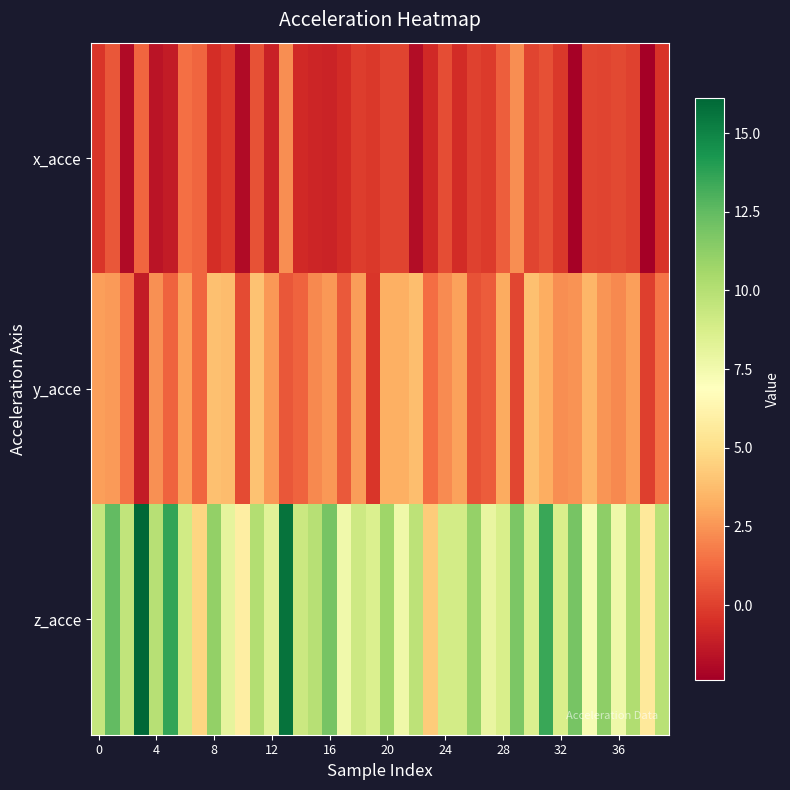

What is the greatest value displayed?

16.1